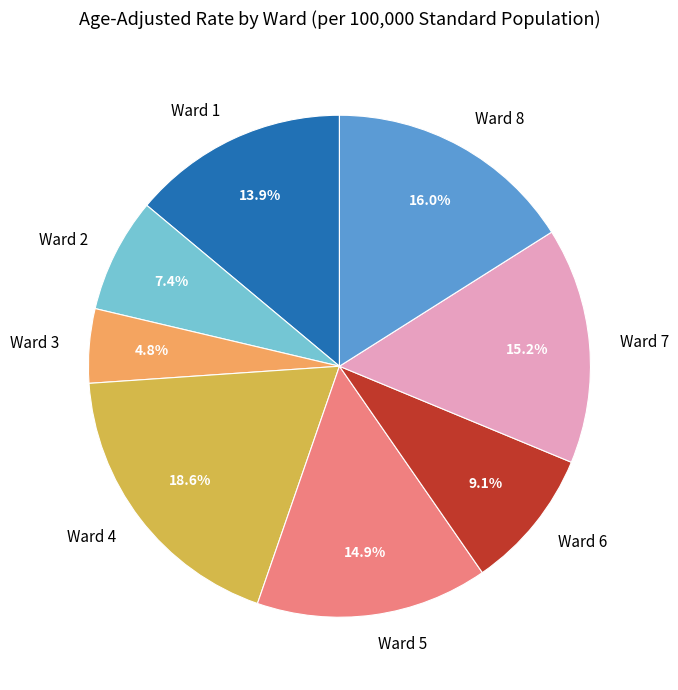

Which category has the smallest portion of the pie?

Ward 3